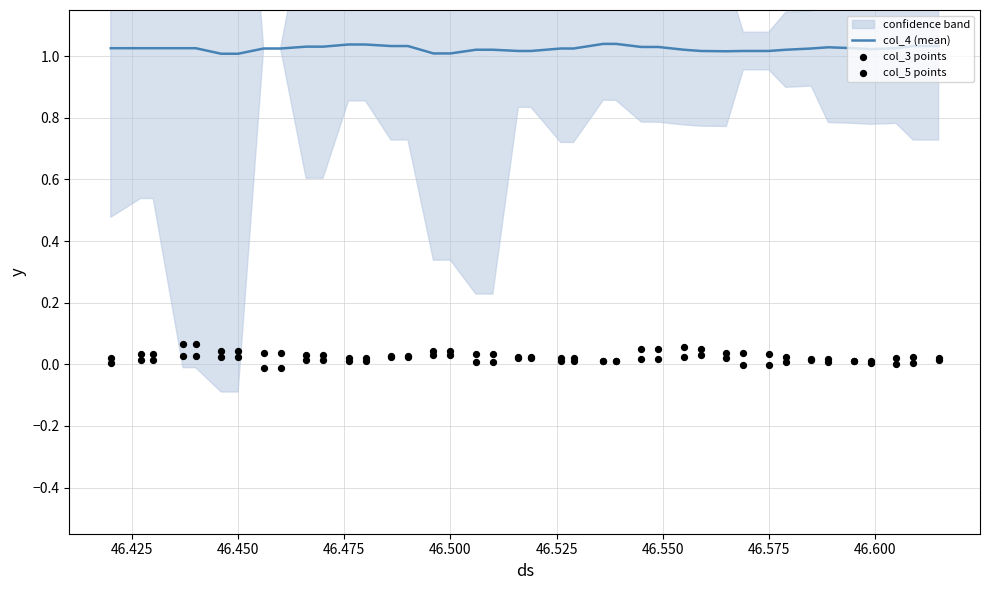

Is the value of col_5 points at 21 greater than the value of col_4 (mean) at 46.400?

No